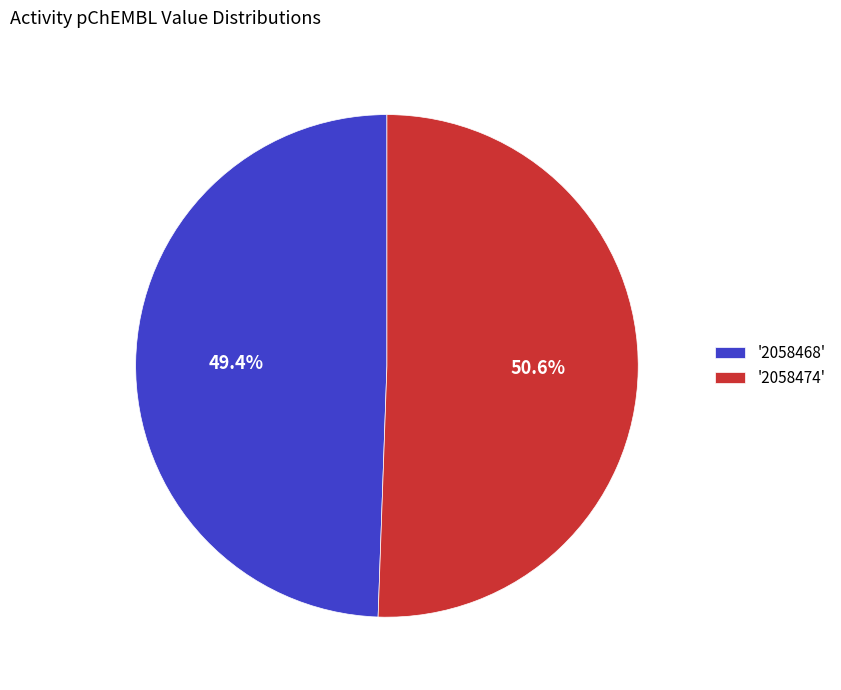

Does '2058474' account for over 50% of the chart?

Yes